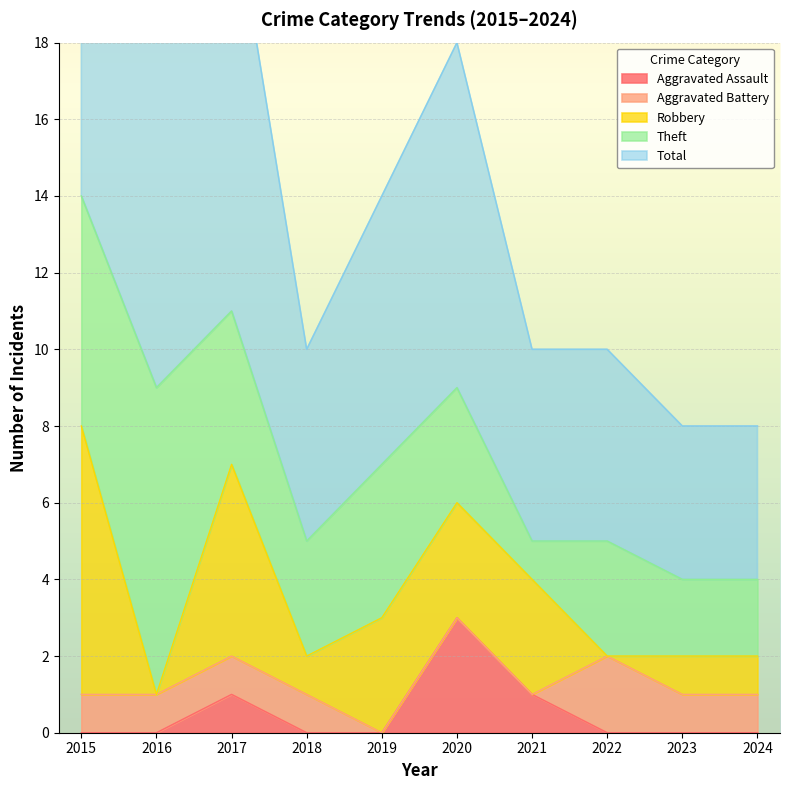

Reading left to right, extract all data points from this chart.

Aggravated Assault: 2015=0	2016=0	2017=1	2018=0	2019=0	2020=3	2021=1	2022=0	2023=0	2024=0
Aggravated Battery: 2015=1	2016=1	2017=1	2018=1	2019=0	2020=0	2021=0	2022=2	2023=1	2024=1
Robbery: 2015=7	2016=0	2017=5	2018=1	2019=3	2020=3	2021=3	2022=0	2023=1	2024=1
Theft: 2015=6	2016=8	2017=4	2018=3	2019=4	2020=3	2021=1	2022=3	2023=2	2024=2
Total: 2015=15	2016=9	2017=11	2018=5	2019=7	2020=9	2021=5	2022=5	2023=4	2024=4